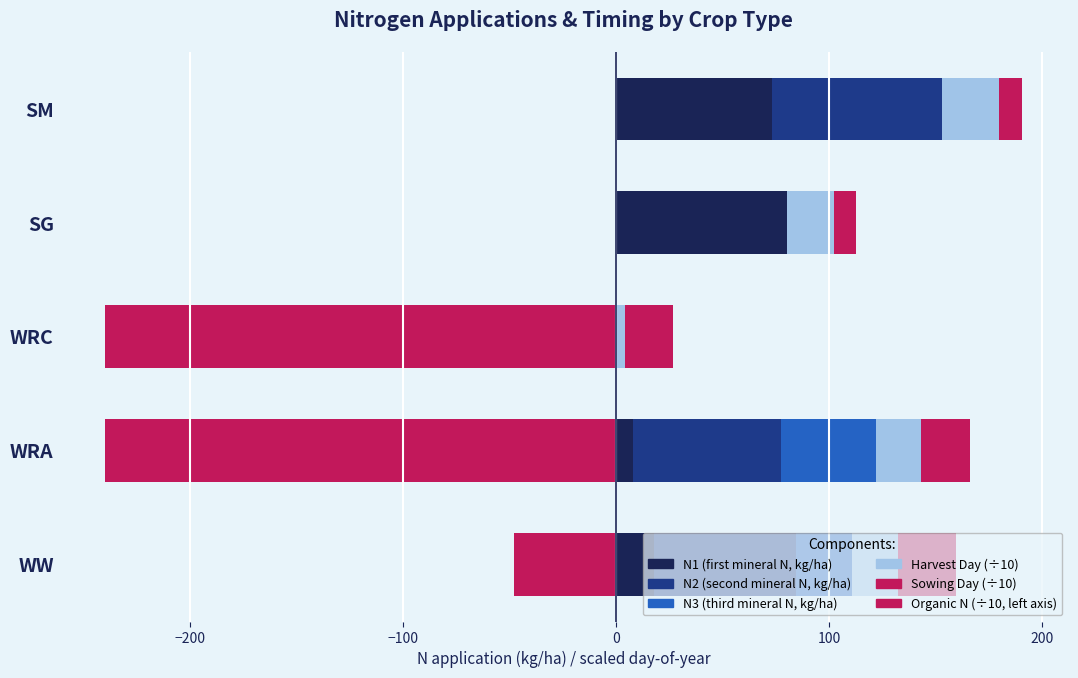

Which series has the widest spread of values?

Organic N (kg/ha, negative axis)